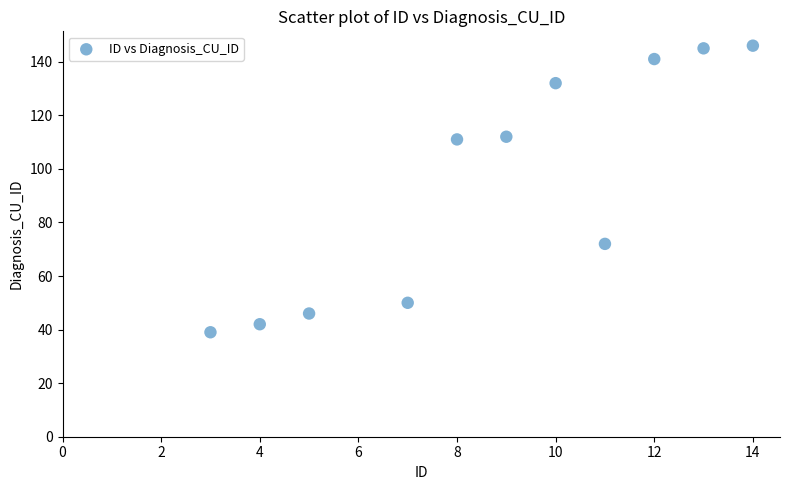

What is the range of Y values (max minus min)?

107